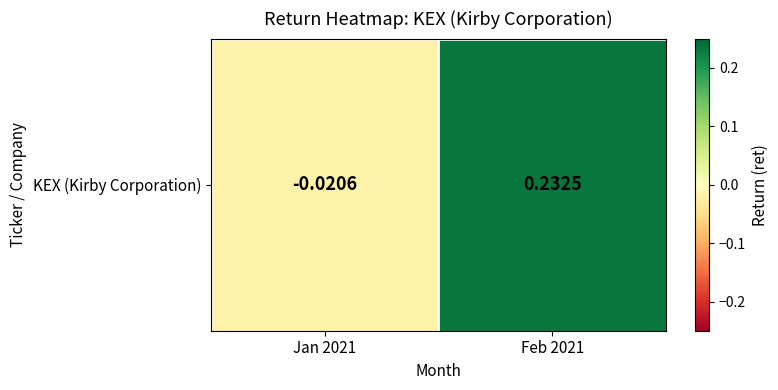

What is the change in value from Jan 2021 to Feb 2021?

+0.3